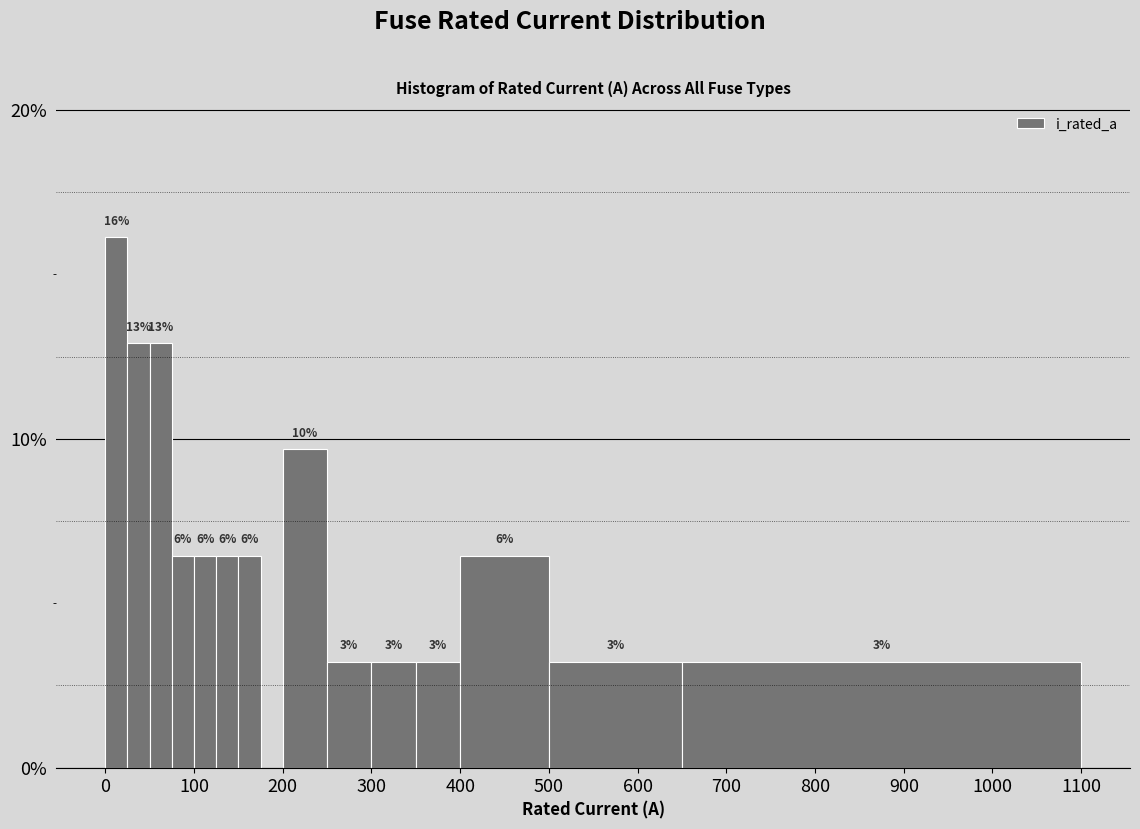

Around what value on the x-axis is the tallest bar? Give the approximate position of its centre, as read against the axis.

10